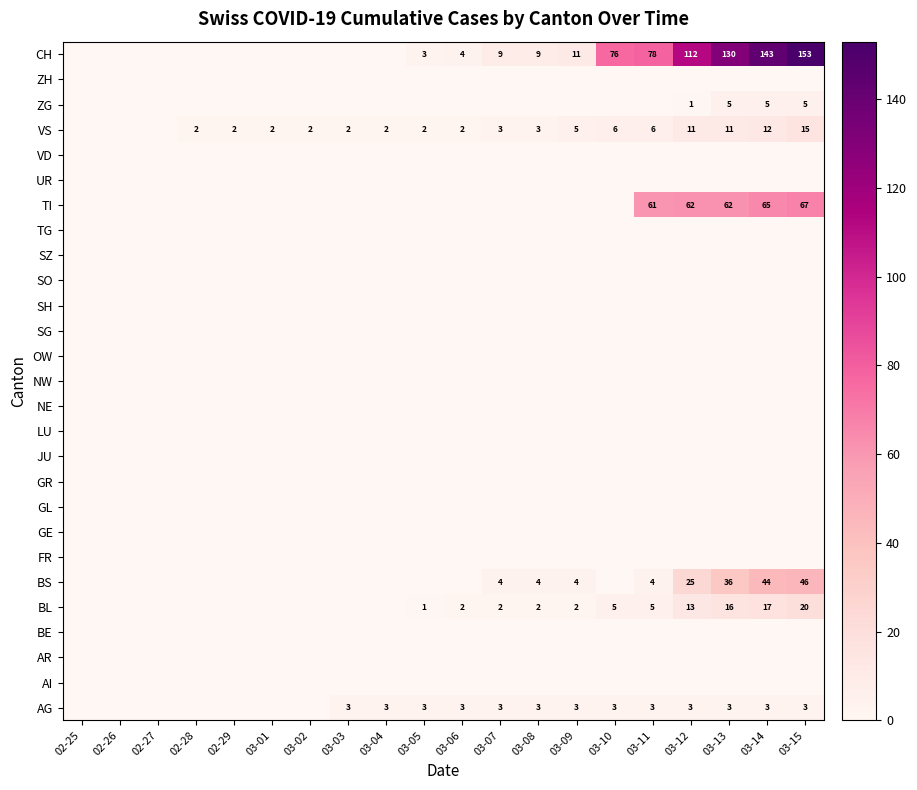

What is the difference between the BS values at 03-12 and 03-09?

21